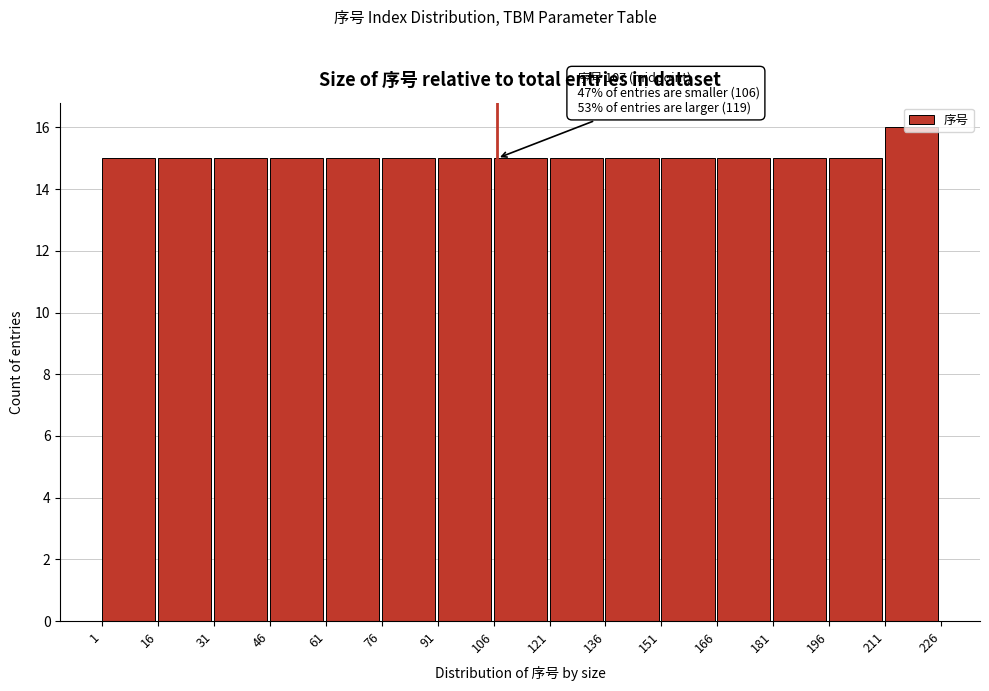

Which range on the x-axis has the tallest bar?

211 to 226